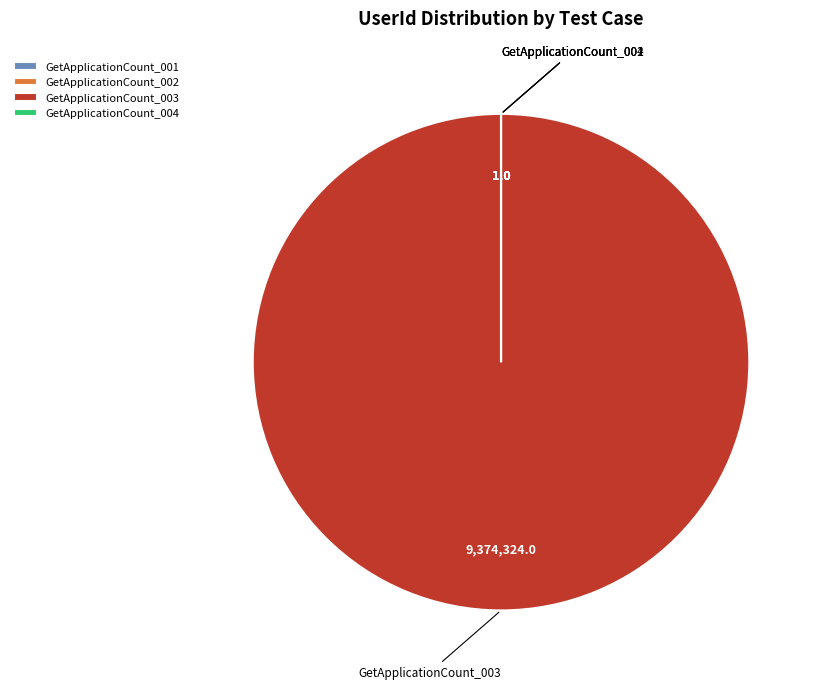

Which category has the biggest portion of the pie?

GetApplicationCount_003